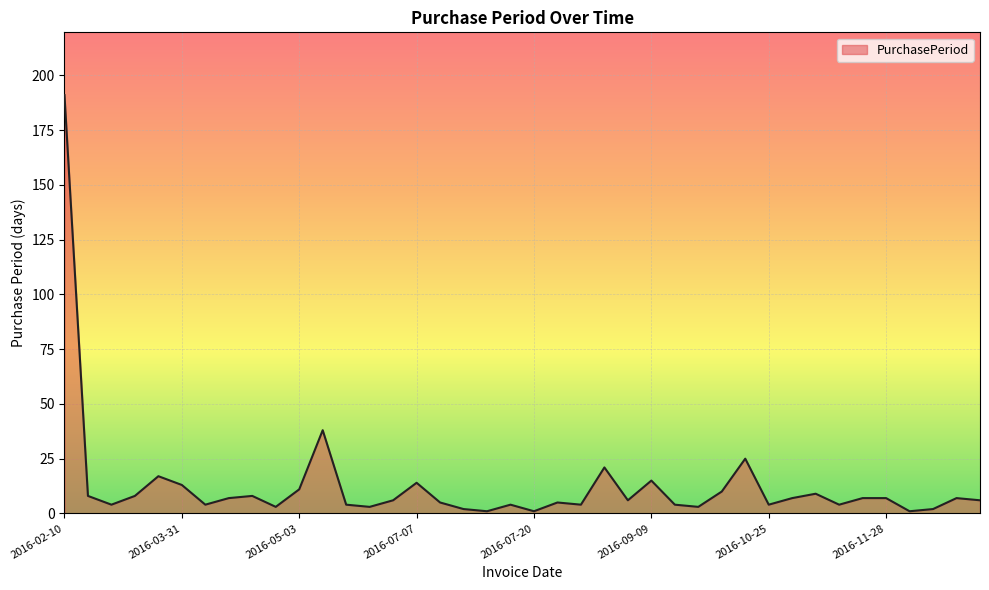

What is the greatest value displayed?

191